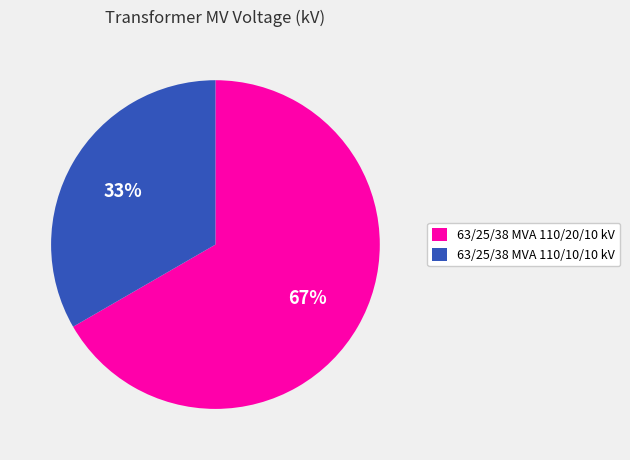

What is the largest slice in the pie chart?

63/25/38 MVA 110/20/10 kV